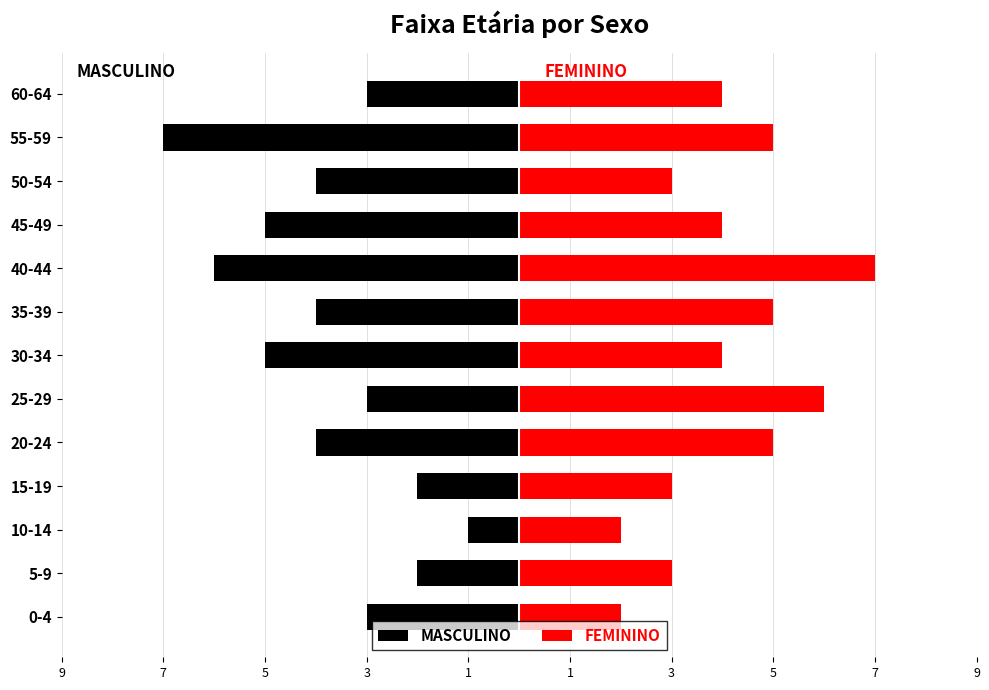

How many groups of bars are there?

13